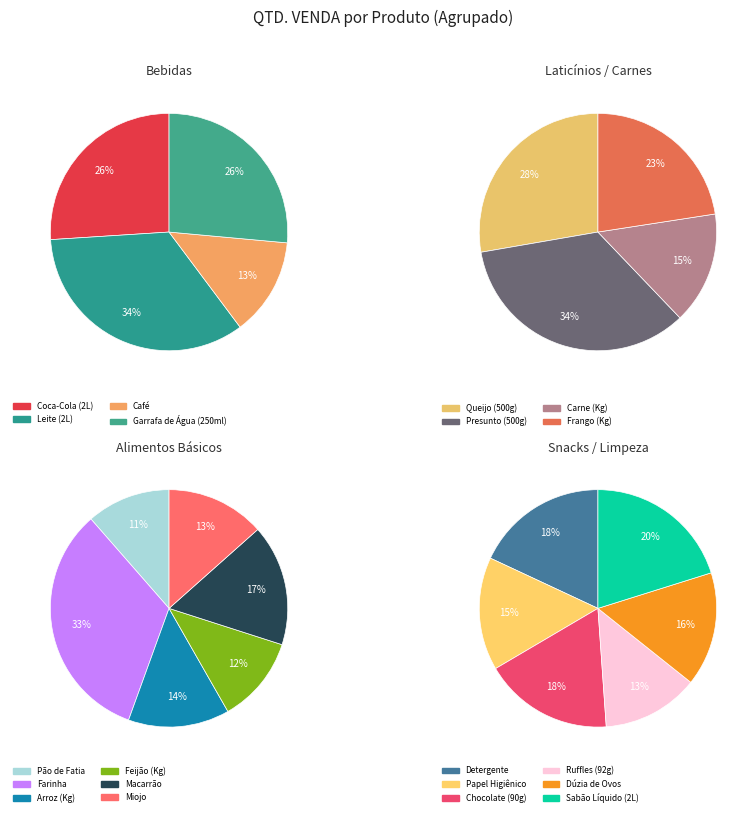

How many segments does this pie chart have?

20